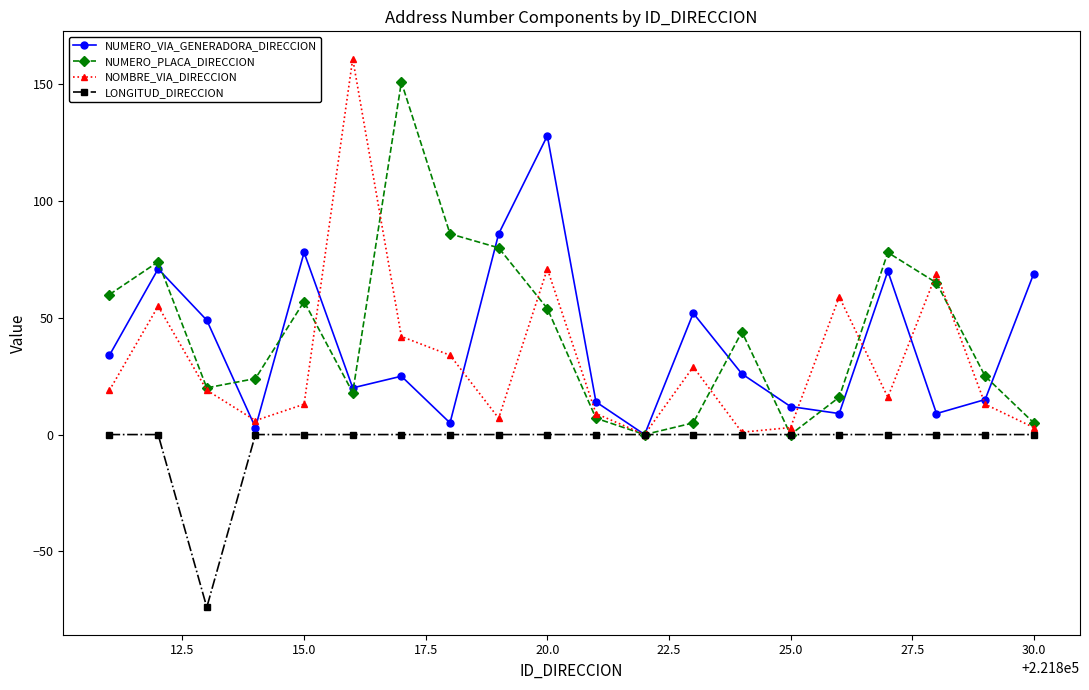

What is the smallest value displayed?

-74